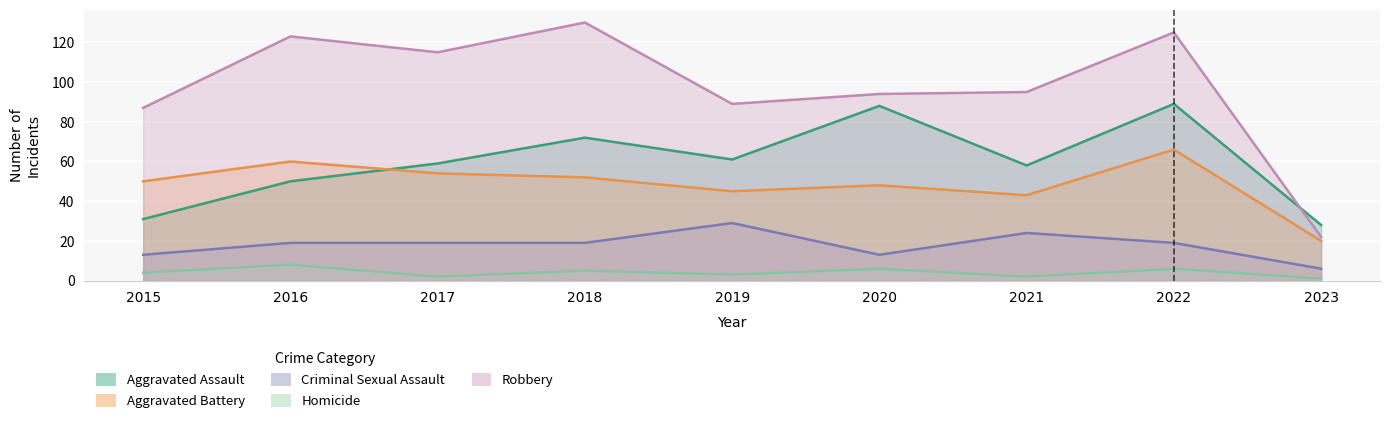

Where does the Homicide series first go above 4?

2016